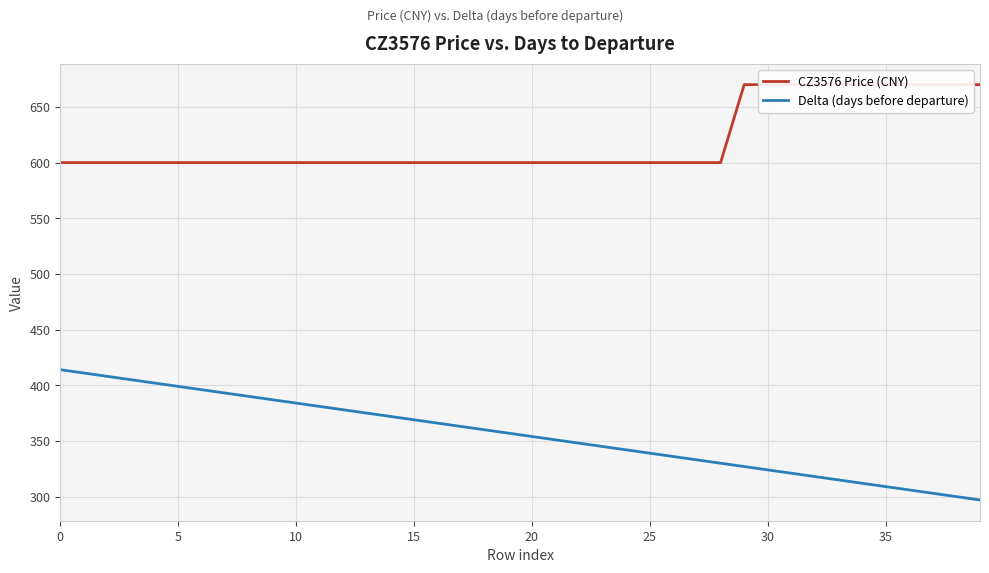

The CZ3576 Price (CNY) series shows 600 at 20. True or false?

True